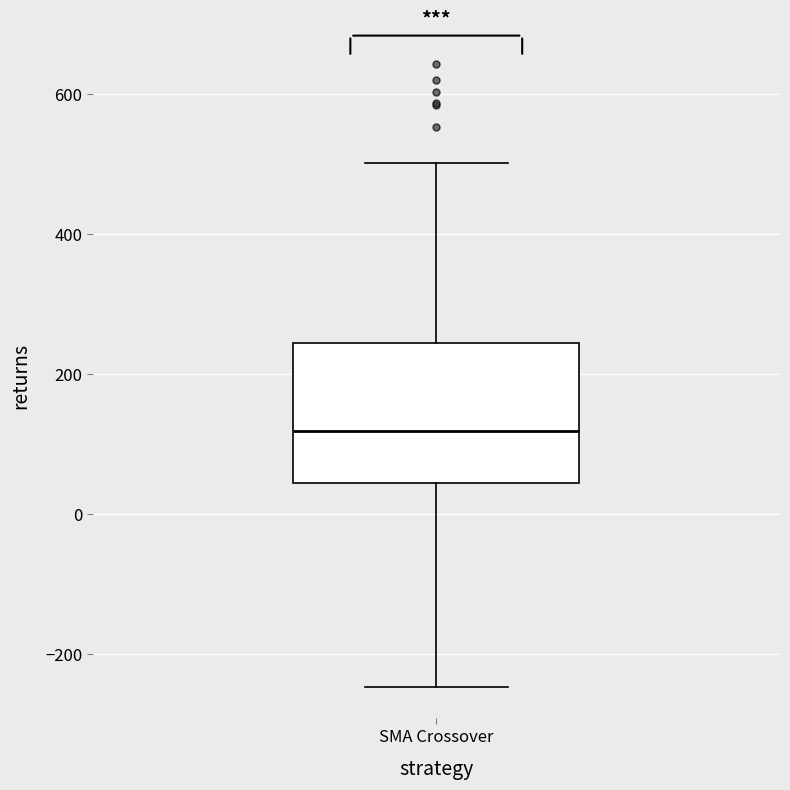

Transcribe this box plot: give where the median line is, the range the box spans, and where the two whiskers end, as read against the y-axis. The values are not printed on the chart, so give them approximately, as read against the axis.

median 120, box 40 to 240, whiskers -240 to 500